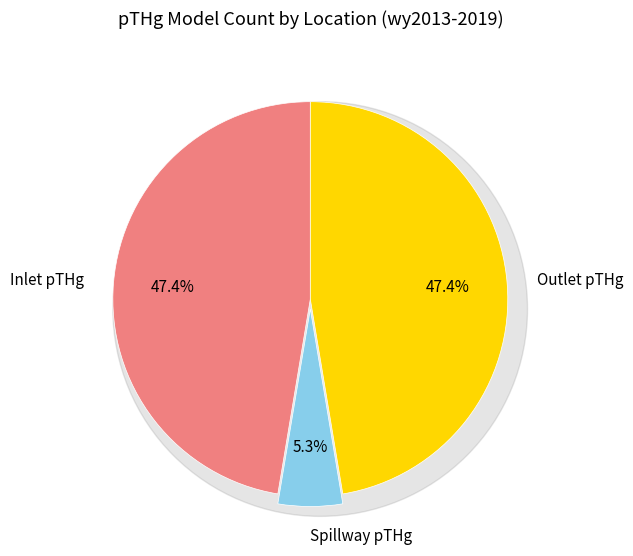

What percentage is NOT represented by Spillway pTHg?

94.7%